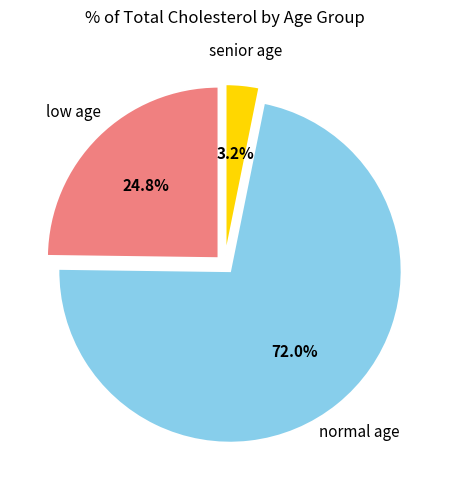

Is there a majority slice in this chart?

Yes